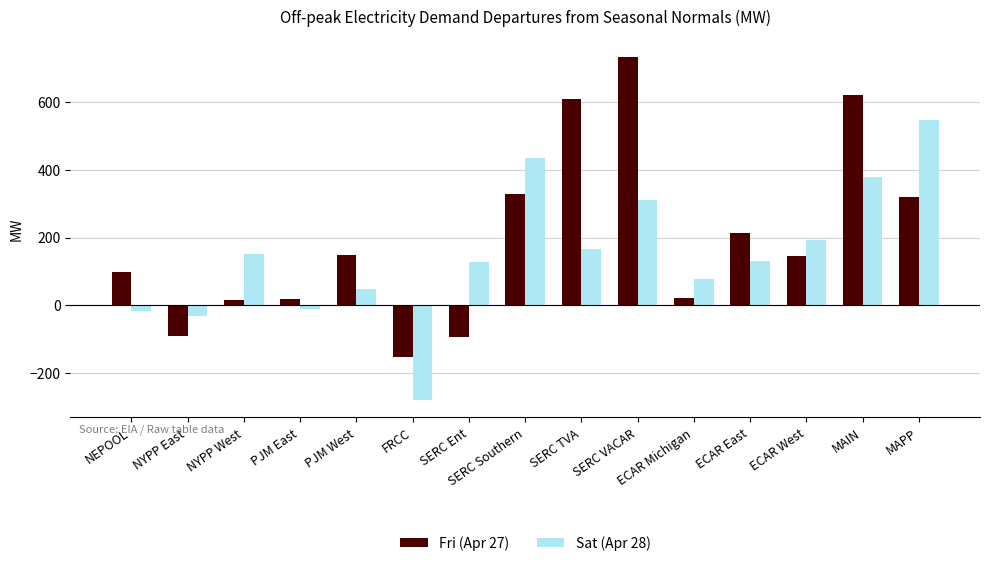

The value of Sat (Apr 28) at SERC Southern is 433.7. True or false?

True